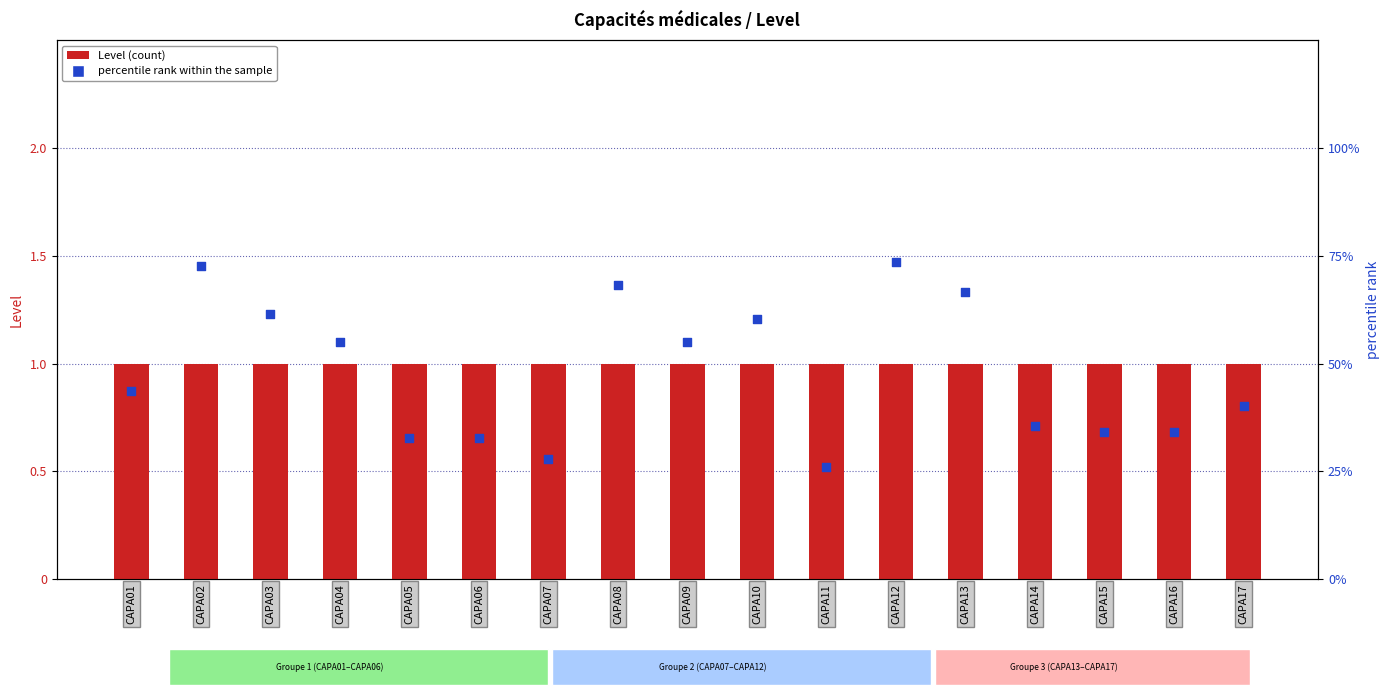

At which category is the sum across all series the highest?

CAPA12